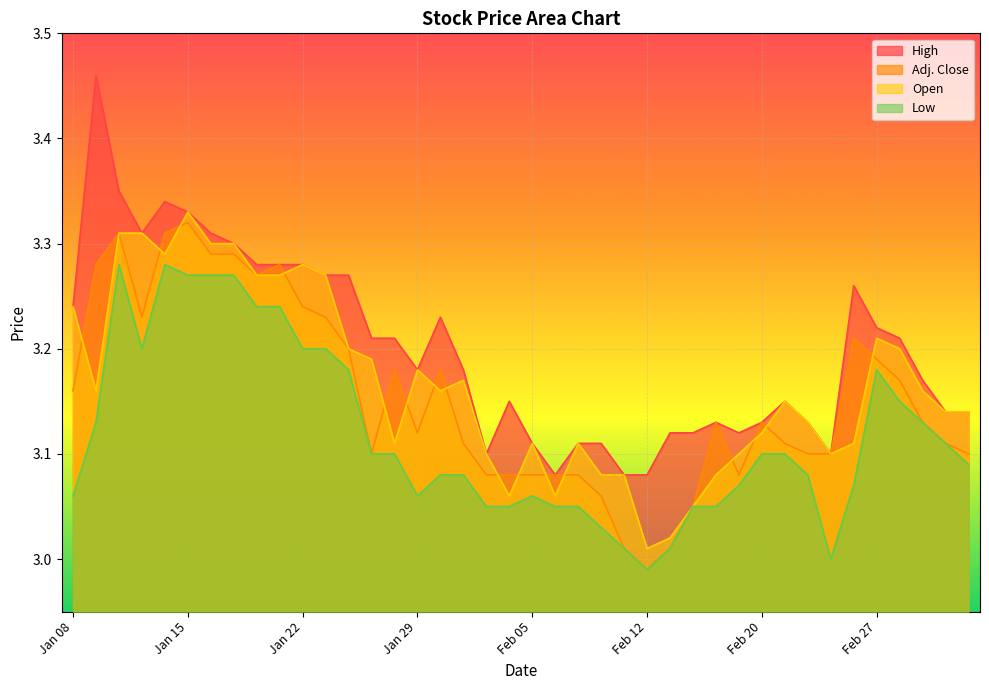

What is the value of the Open point at the 27th from the left?

3.0